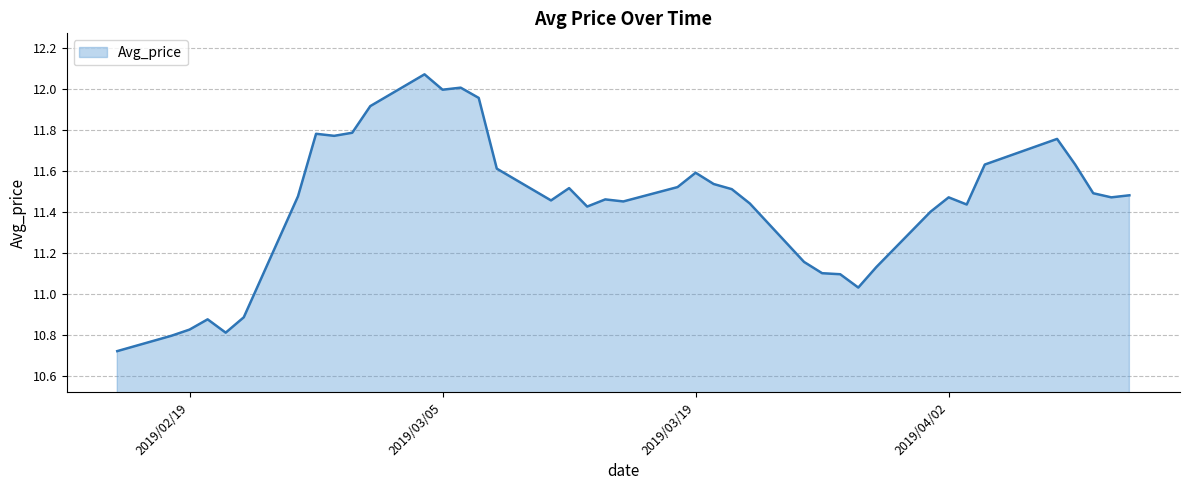

How many lines are shown in the chart?

1